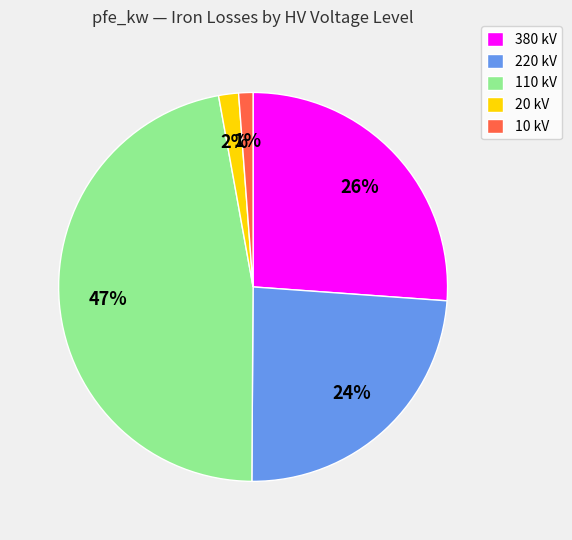

The 20 kV slice represents 16% of the pie. True or false?

False